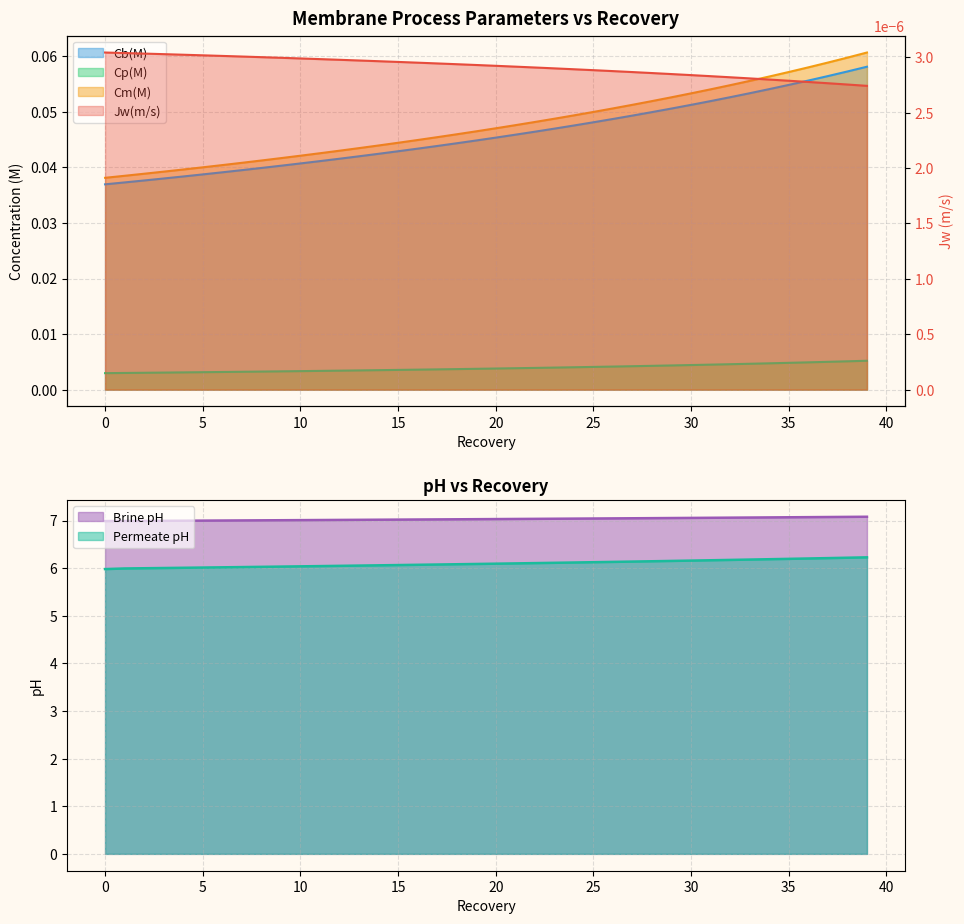

True or false: Jw(m/s) has a value of 0.0 at 0.

True